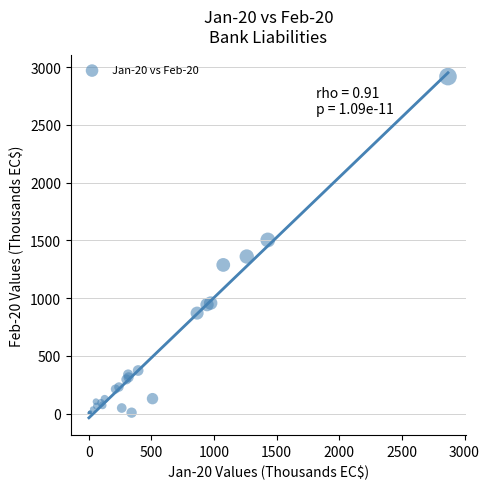

What Y value in the scatter plot is closest to 1458?

1503.3